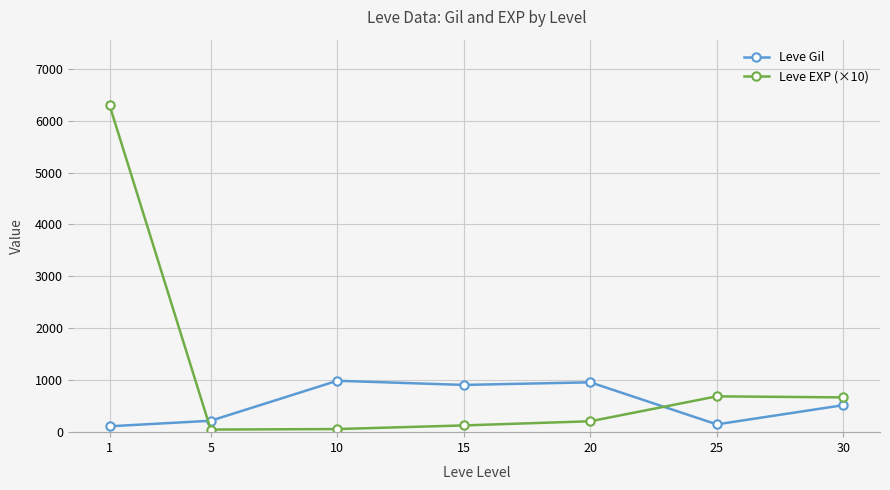

What is the sum of all Leve Gil values?

3863